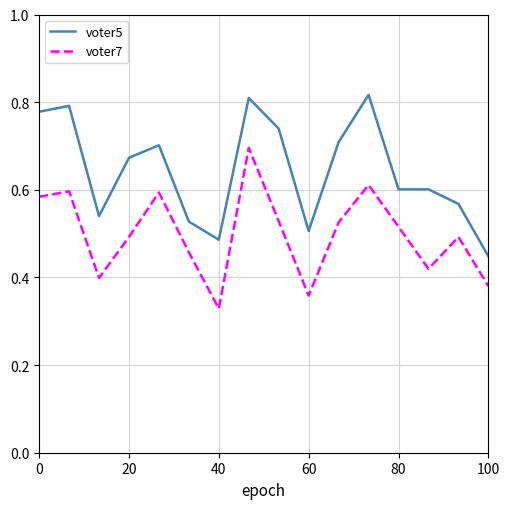

Rank the series by their maximum value, from highest to lowest.

voter5, voter7